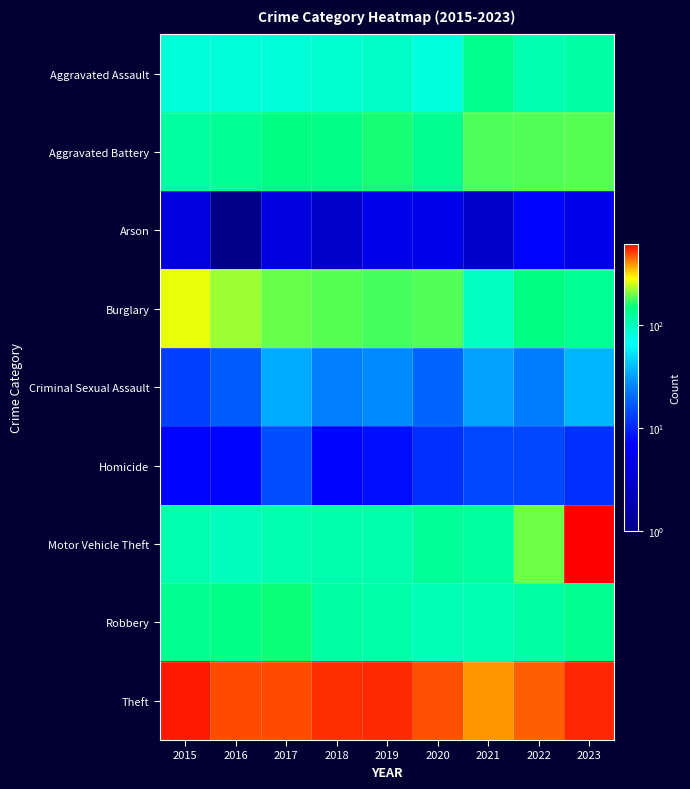

How many data points does each series have?

9